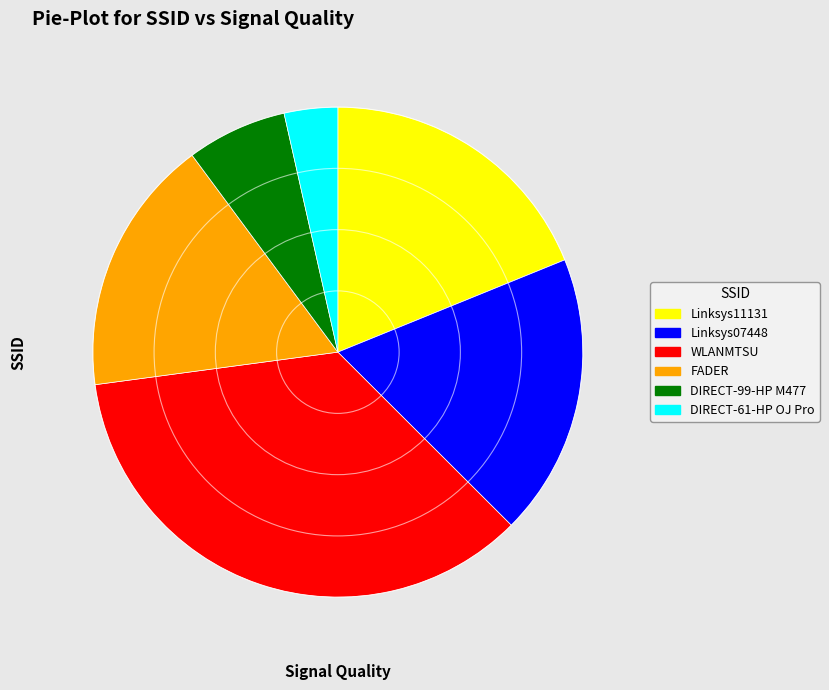

Is the sum of DIRECT-99-HP M477 and FADER greater than half?

No